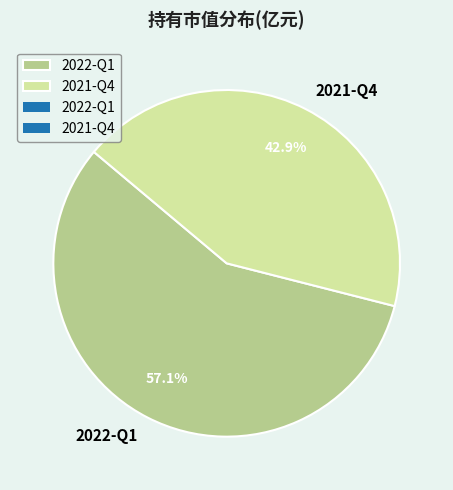

How many slices are in this pie chart?

2